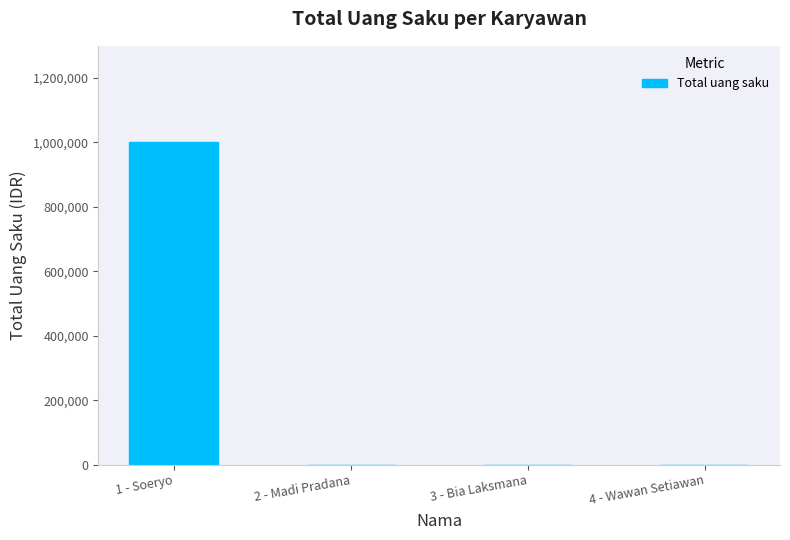

What is the change in value from 1 - Soeryo to 2 - Madi Pradana?

-1000000